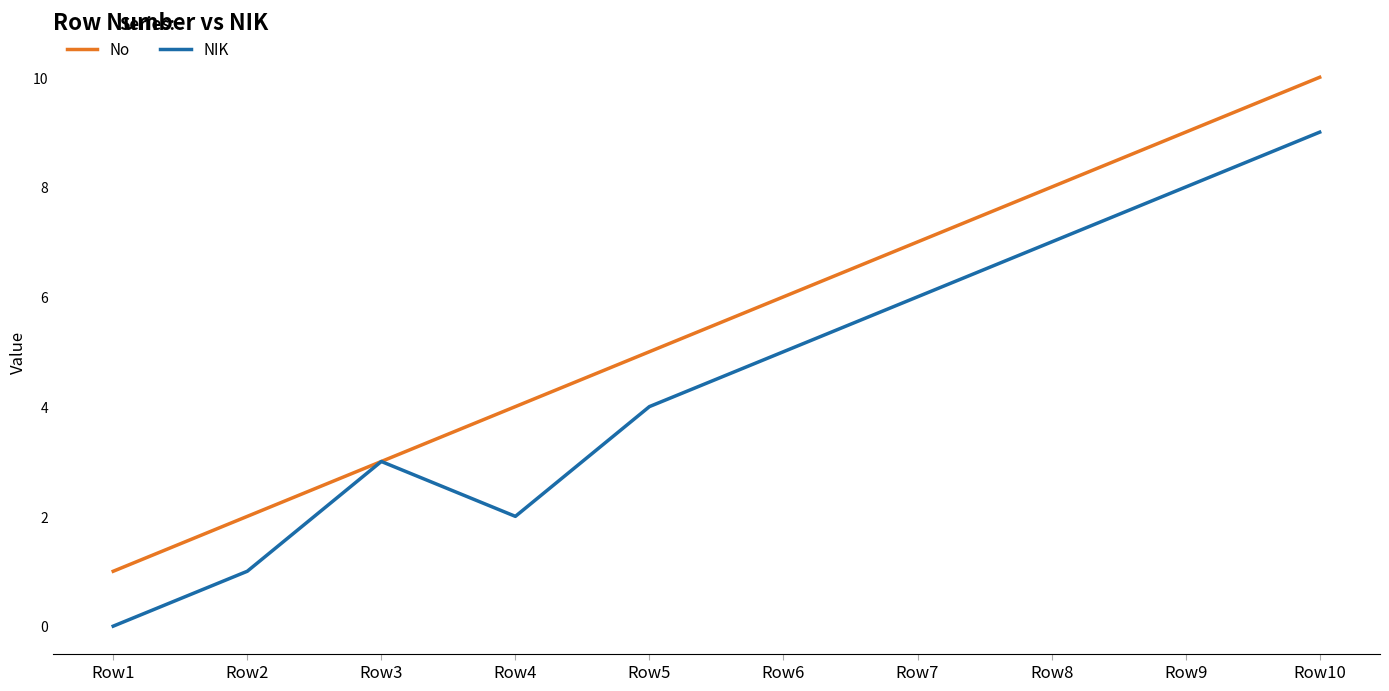

Between Row1 and Row4, which series saw the biggest shift?

No